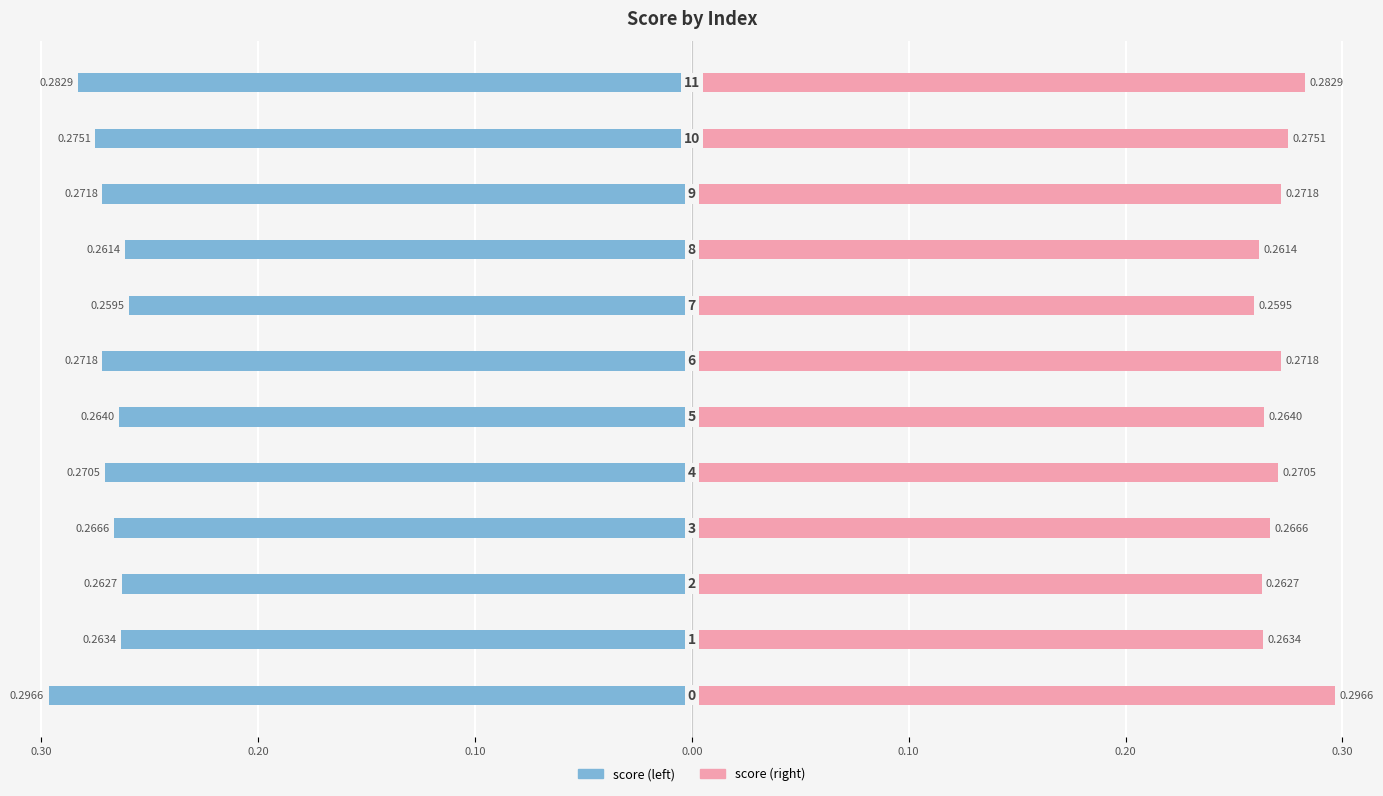

Reading left to right, transcribe all the data shown in this chart.

score (left): -0.3	-0.3	-0.3	-0.3	-0.3	-0.3	-0.3	-0.3	-0.3	-0.3	-0.3	-0.3
score (right): 0.3	0.3	0.3	0.3	0.3	0.3	0.3	0.3	0.3	0.3	0.3	0.3